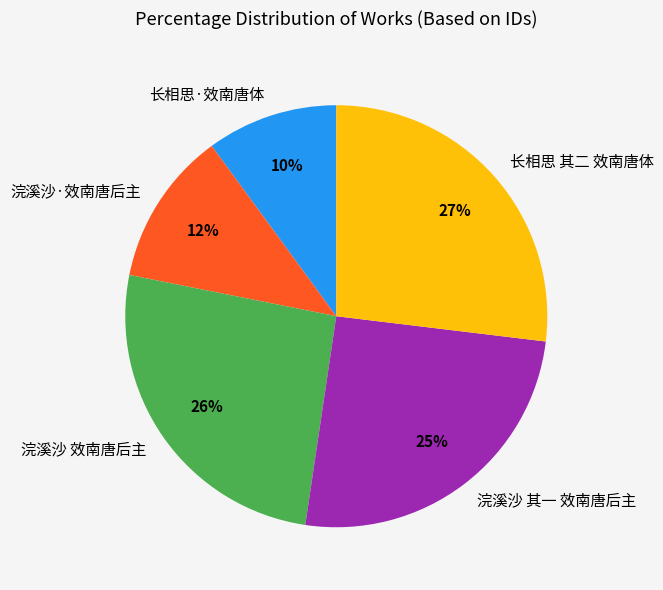

Which category has the smallest portion of the pie?

长相思·效南唐体